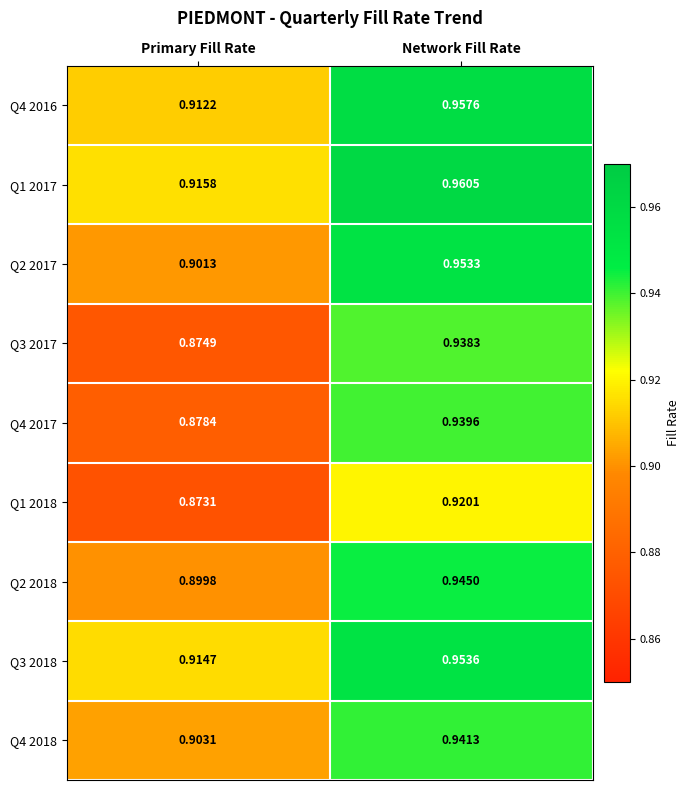

At which category is the sum across all series the highest?

Network Fill Rate